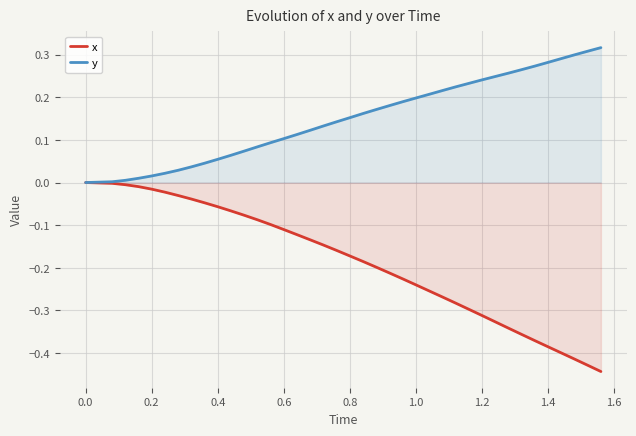

The value of x at 0.0 is 0.2. True or false?

False